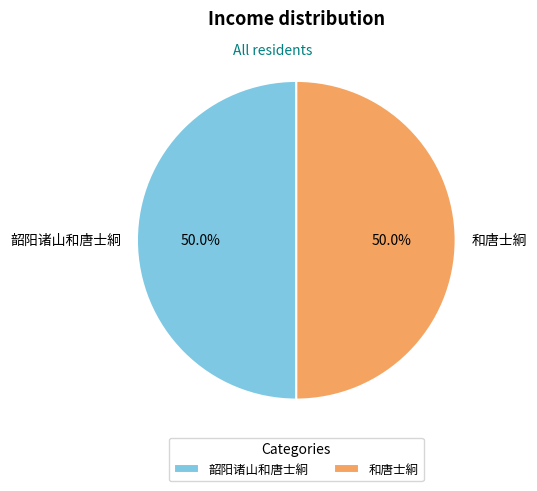

How many segments does this pie chart have?

2